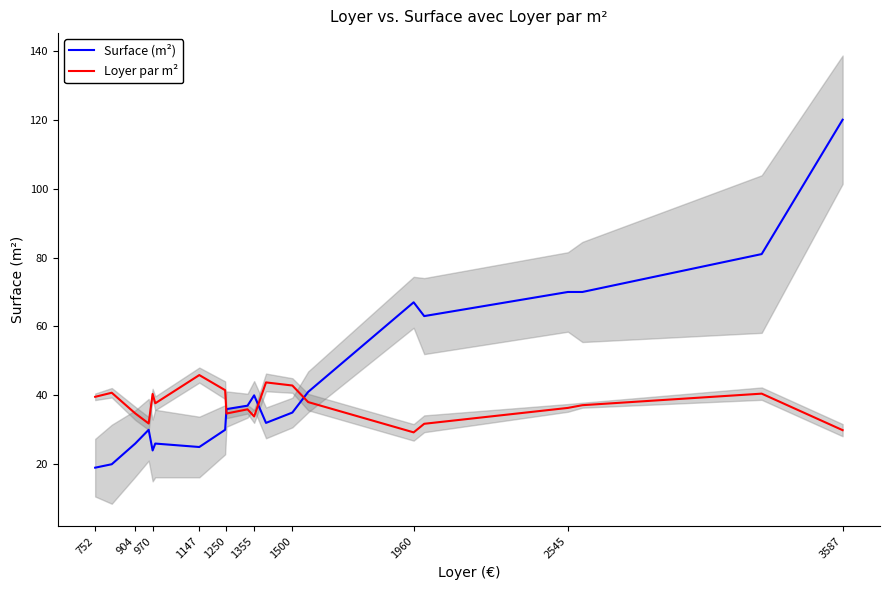

What is the maximum value for Surface (m²)?

120.0